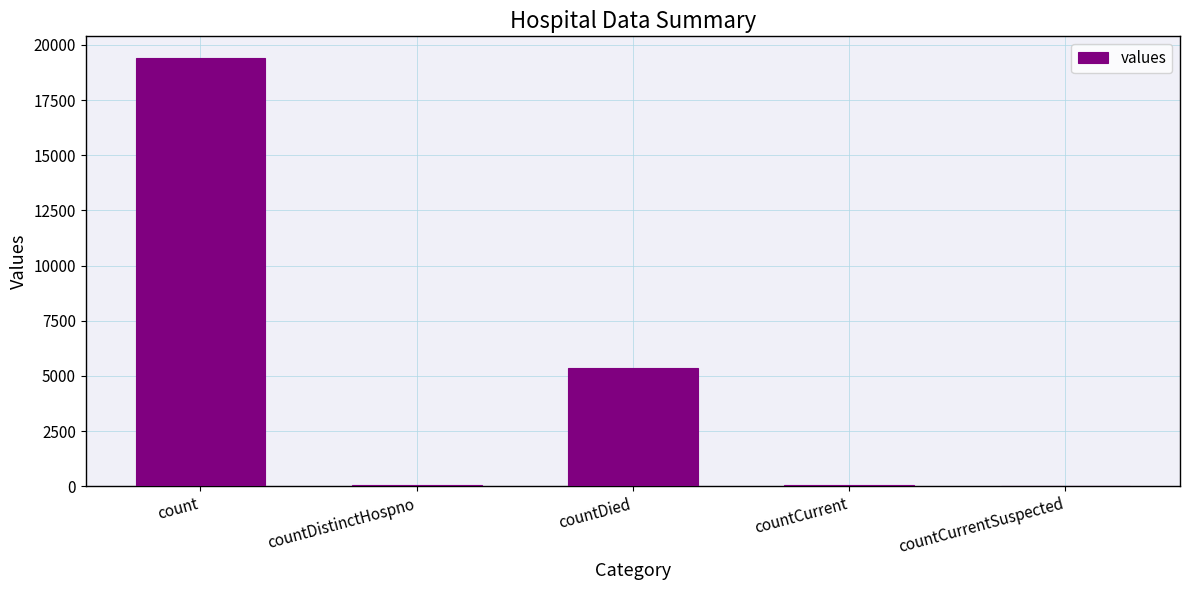

Where is the data nearest to the value 9710?

countDied